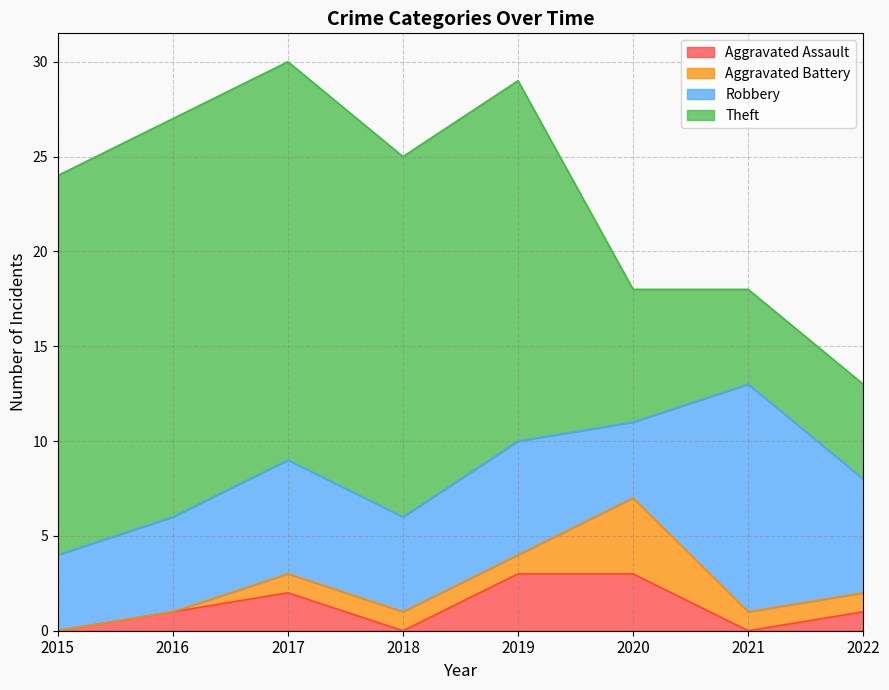

What is the spread (max minus min) of values at 2020?

4